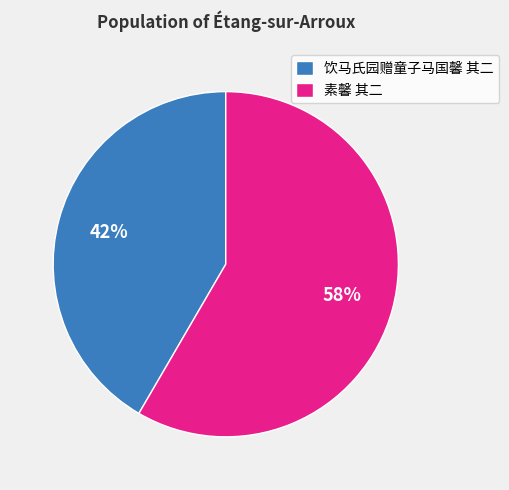

To the nearest percent, what is the combined percentage of 饮马氏园赠童子马国馨 其二 and 素馨 其二?

100%